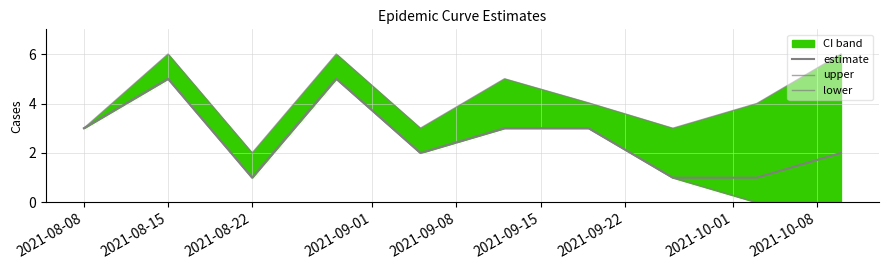

The lower series shows 1.6 at 2021-08-22. True or false?

False